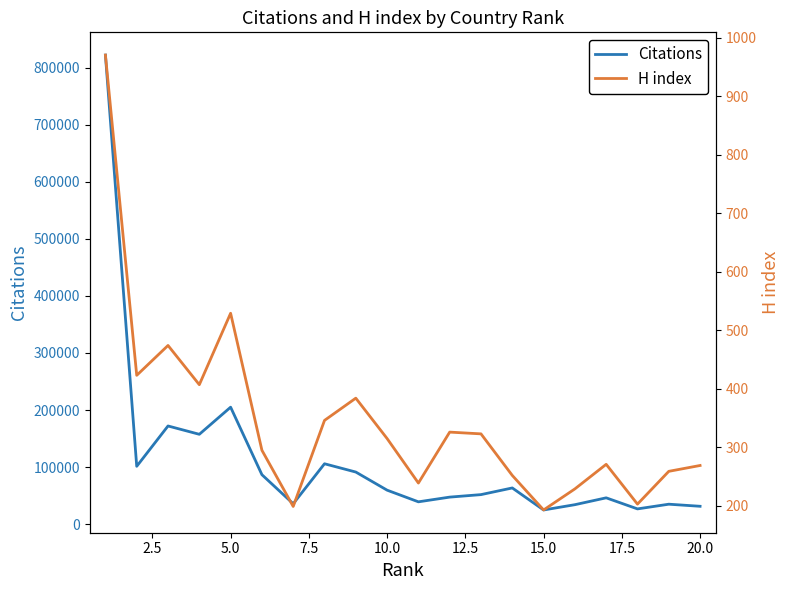

In H index, how many points are lower than both neighbors (excluding endpoints)?

6